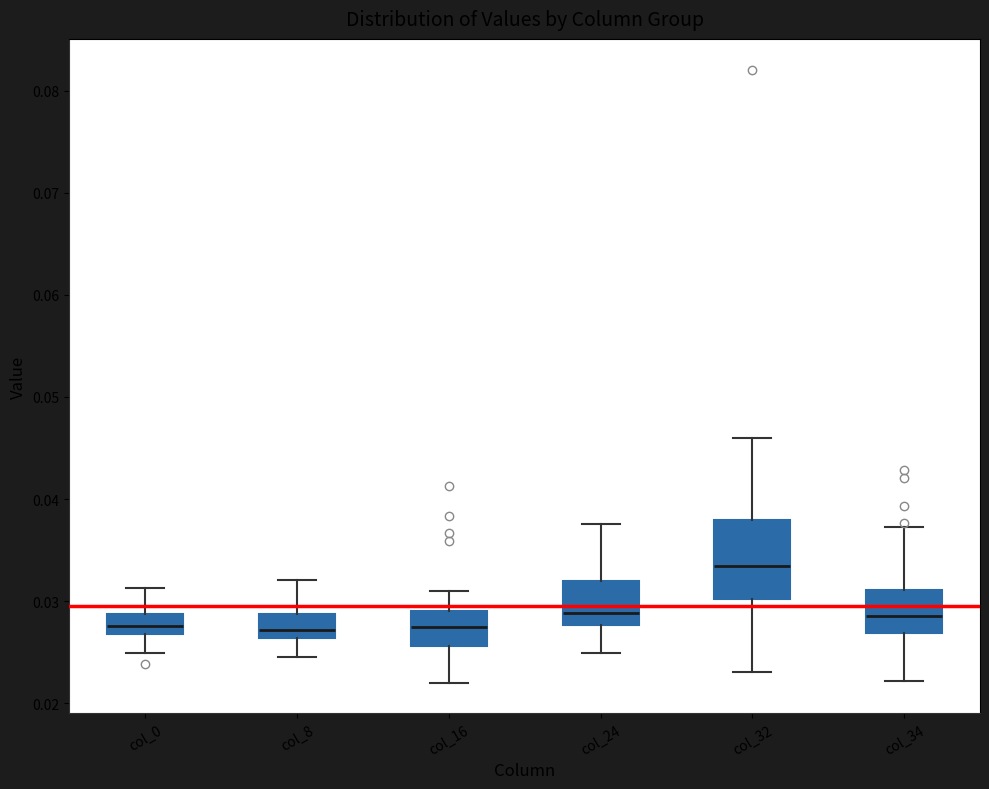

Reading left to right, read every box against the y-axis: the position of its median line, the range the box covers, and the ends of its whiskers. The values are not printed on the chart, so give them approximately, as read against the axis.

col_0: median 0.028, box 0.027 to 0.029, whiskers 0.025 to 0.031
col_8: median 0.027, box 0.026 to 0.029, whiskers 0.025 to 0.032
col_16: median 0.027, box 0.026 to 0.029, whiskers 0.022 to 0.031
col_24: median 0.029, box 0.028 to 0.032, whiskers 0.025 to 0.038
col_32: median 0.033, box 0.030 to 0.038, whiskers 0.023 to 0.046
col_34: median 0.029, box 0.027 to 0.031, whiskers 0.022 to 0.037